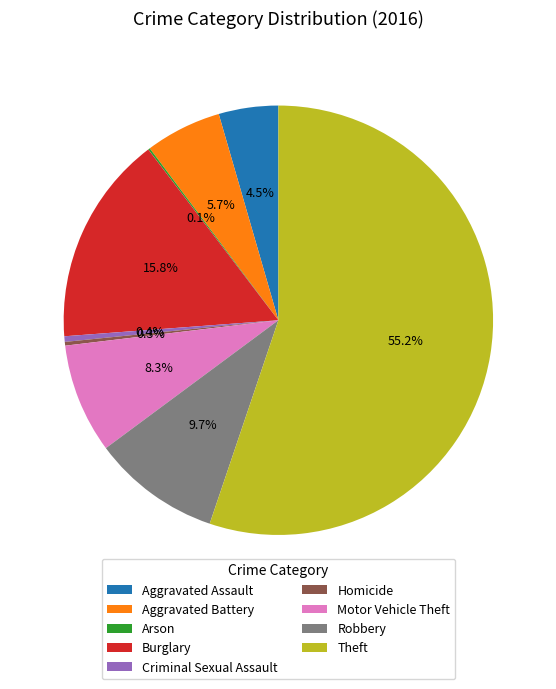

To the nearest percent, what percentage of the pie is Burglary?

16%